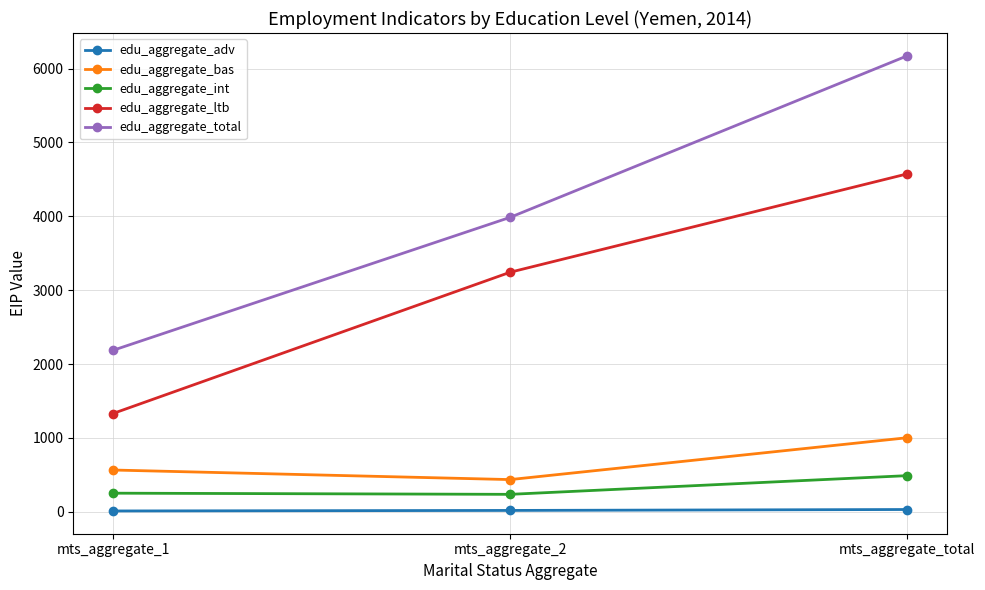

List the series in order of their peak value, lowest first.

edu_aggregate_adv, edu_aggregate_int, edu_aggregate_bas, edu_aggregate_ltb, edu_aggregate_total